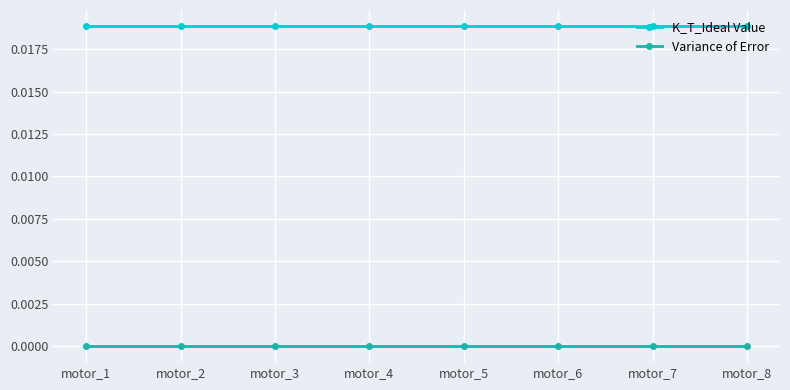

How many lines are shown in the chart?

2